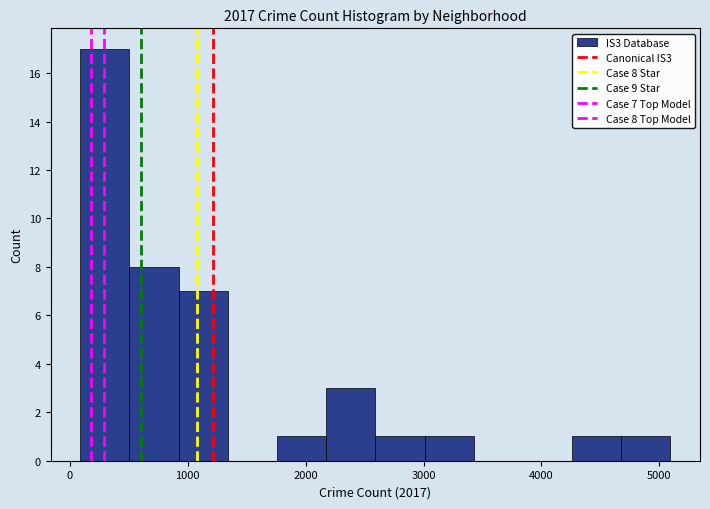

Over which range of the x-axis is the bar tallest?

100 to 500